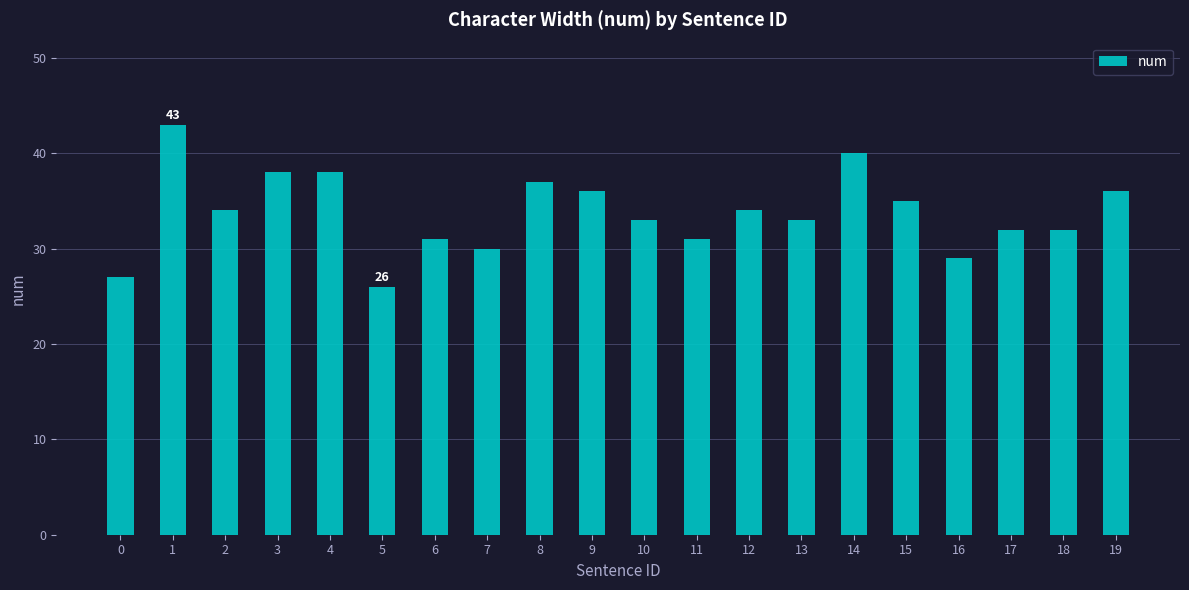

Reading left to right, transcribe all the data shown in this chart.

27	43	34	38	38	26	31	30	37	36	33	31	34	33	40	35	29	32	32	36